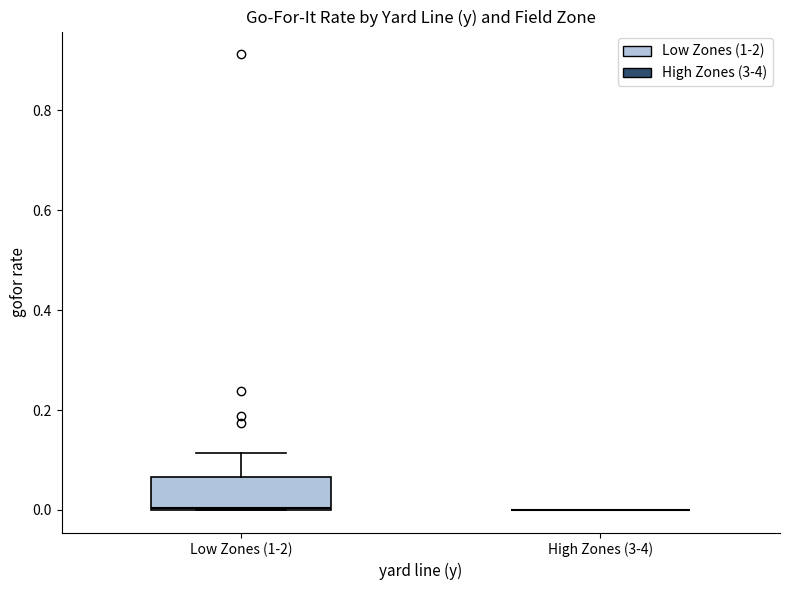

Reading left to right, read every box against the y-axis: the position of its median line, the range the box covers, and the ends of its whiskers. The values are not printed on the chart, so give them approximately, as read against the axis.

Low Zones (1-2): median 0.00, box 0.00 to 0.06, whiskers 0.00 to 0.12
High Zones (3-4): box collapsed to a line at 0.00, whiskers 0.00 to 0.00